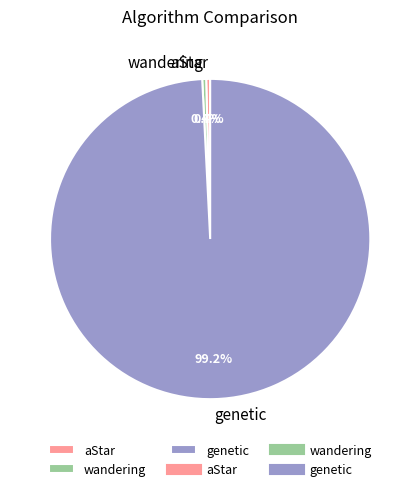

To the nearest percent, what is the average slice percentage?

33%